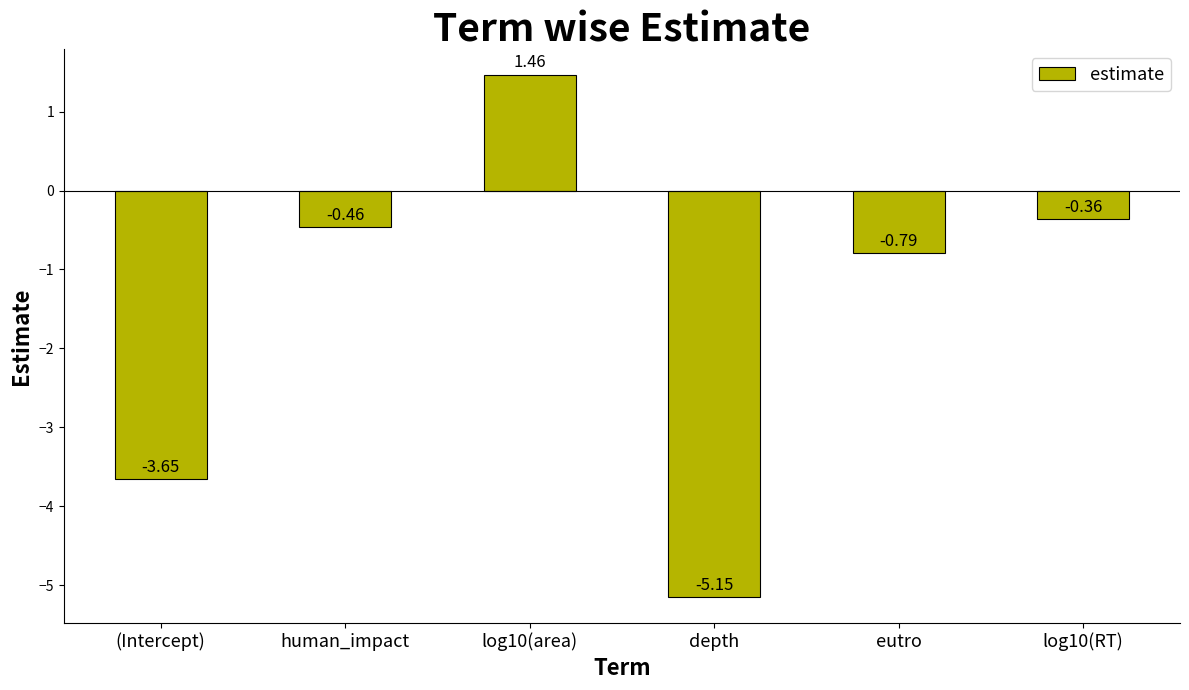

Rank the categories by value from highest to lowest.

log10(area), log10(RT), human_impact, eutro, (Intercept), depth